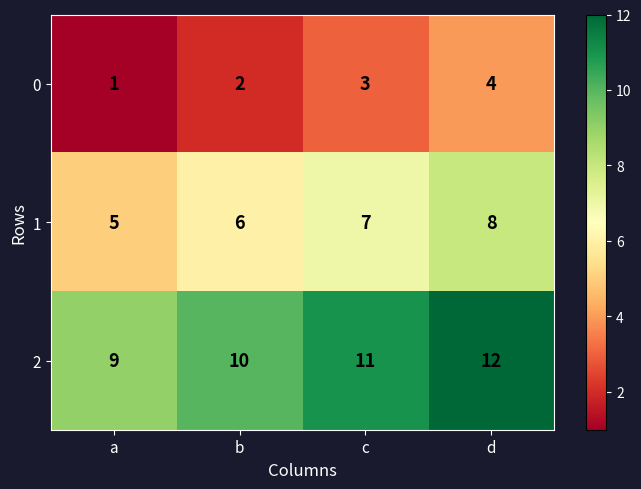

At which category does the chart reach its peak across all series?

d